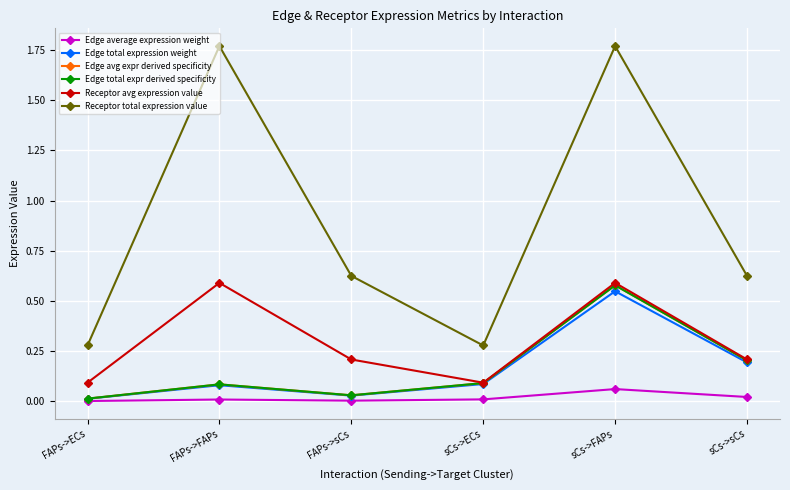

Is this an area chart (filled region under the line)?

No